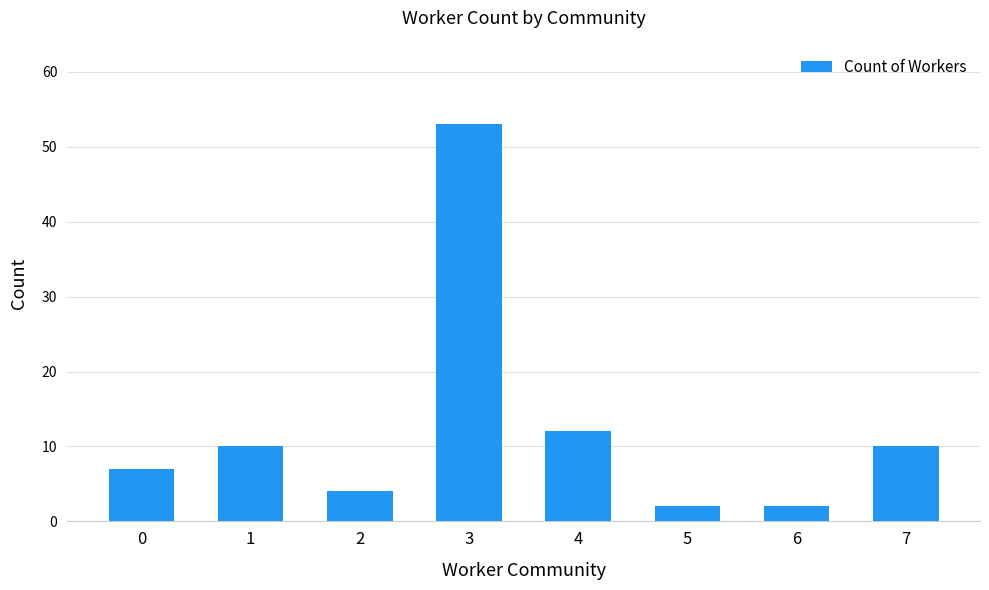

What is the value of the 7th bar from the left?

2